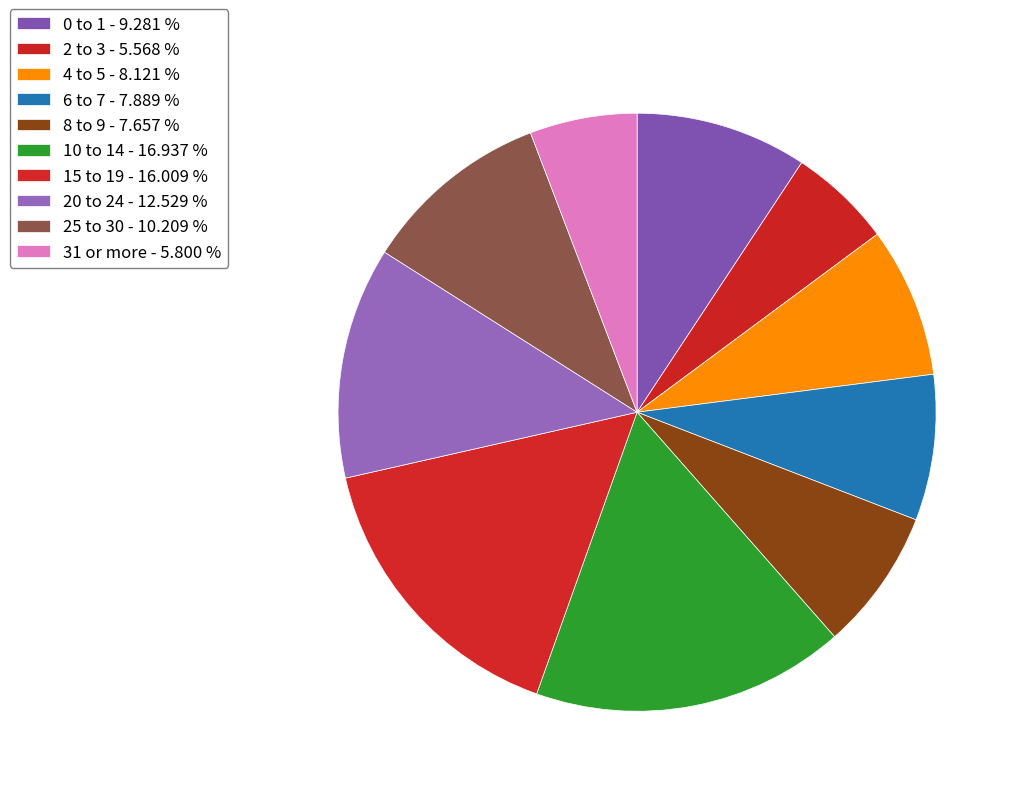

Between 15 to 19 and 8 to 9, which is larger?

15 to 19